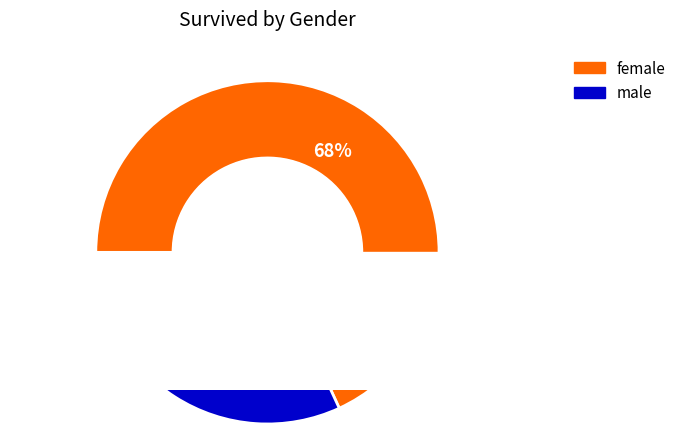

How many slices are in this pie chart?

2